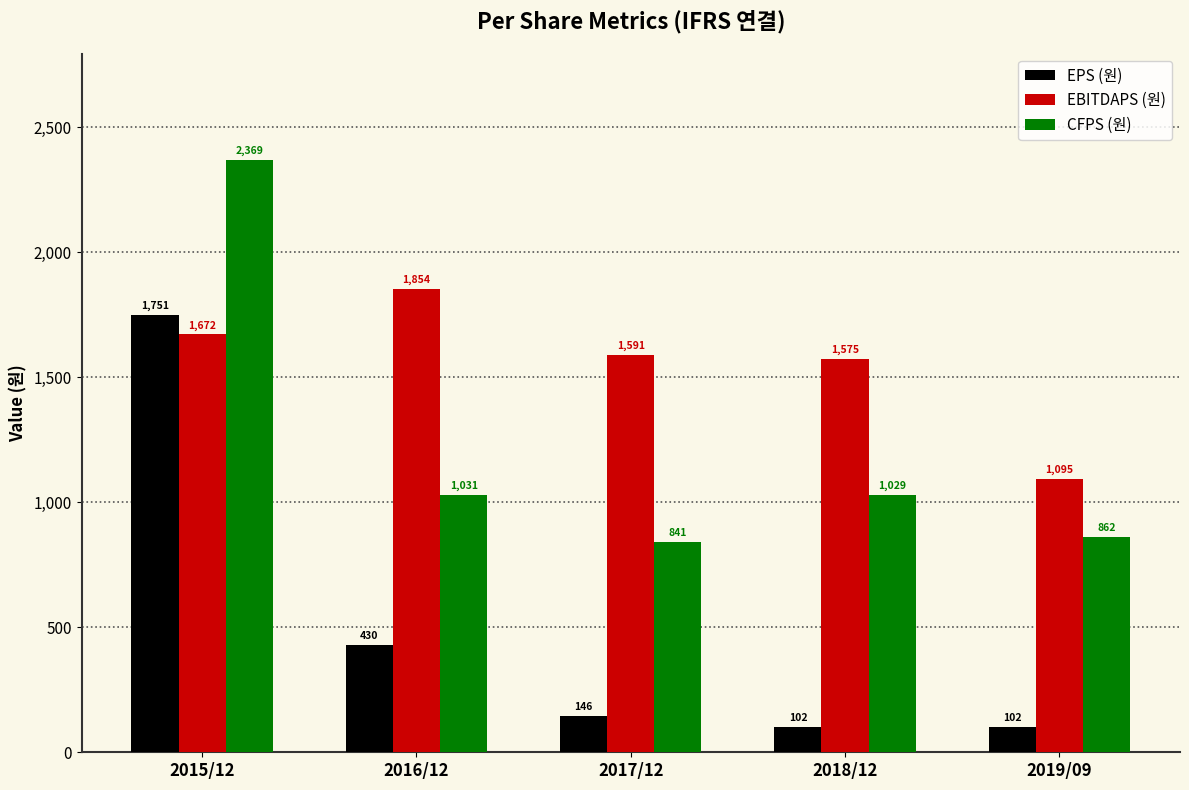

What is the greatest value displayed?

2369